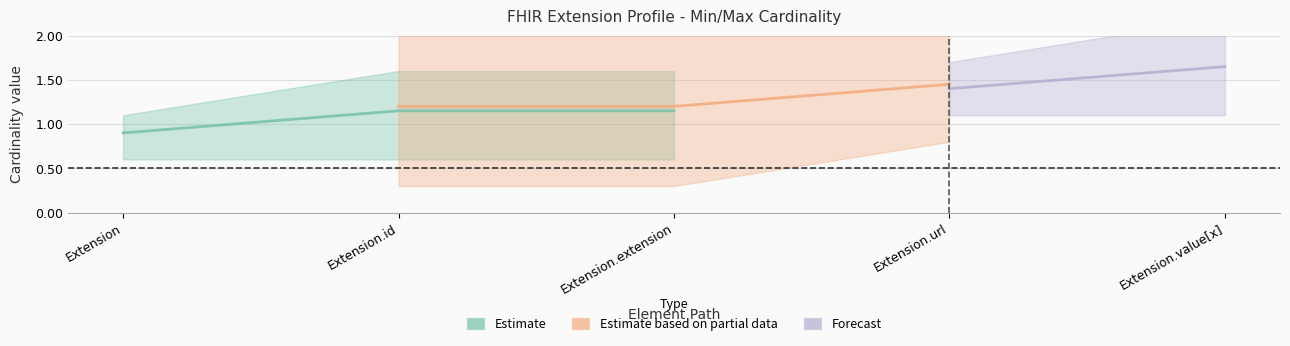

What is the sum of all base_min values?

1